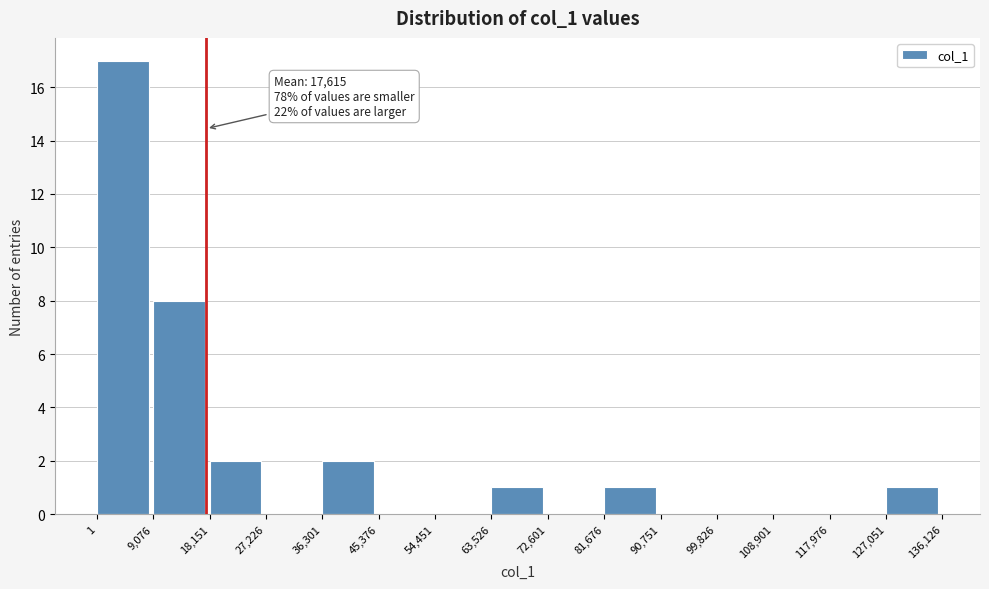

Which range on the x-axis has the tallest bar?

1 to 9,076